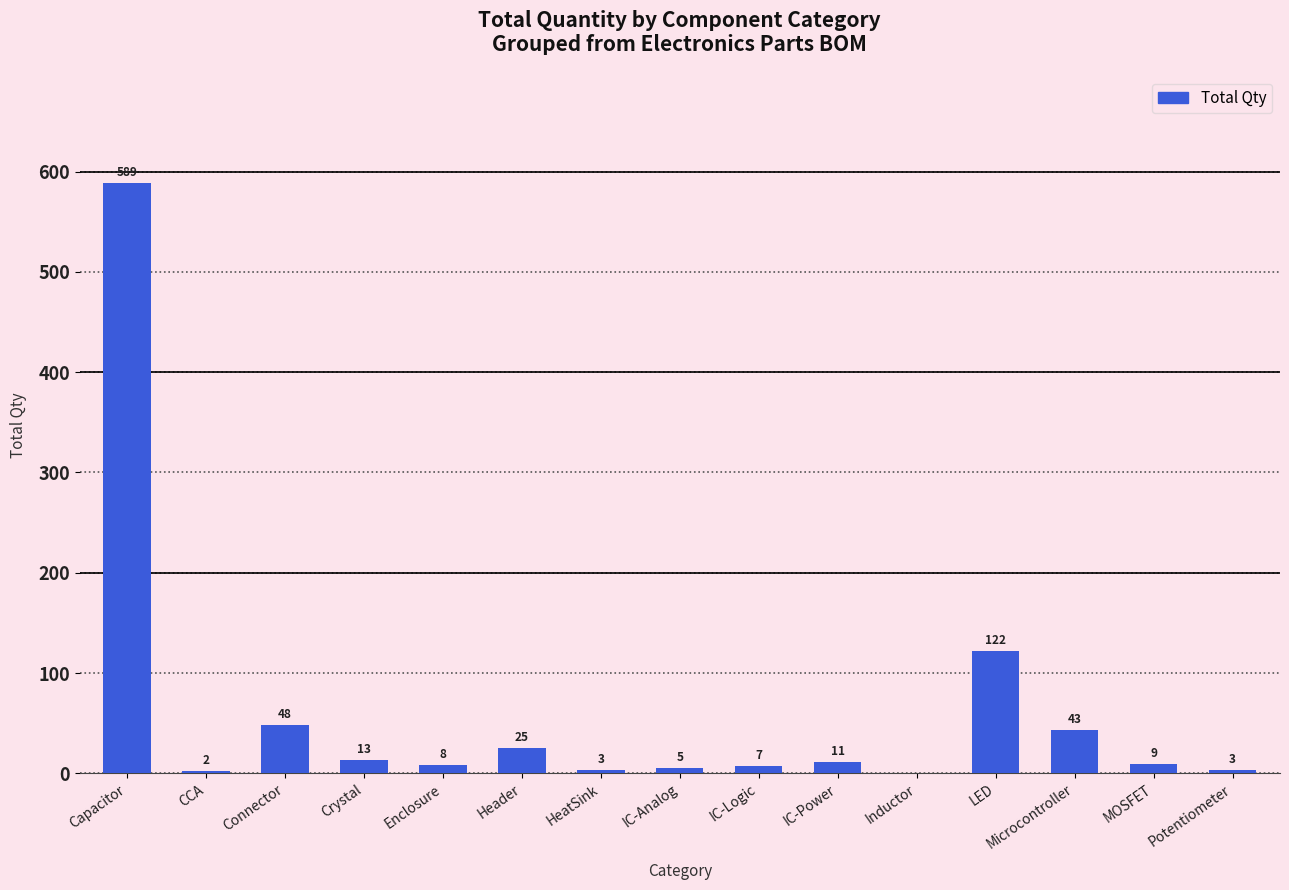

Is it true that the value at Inductor is 373?

False